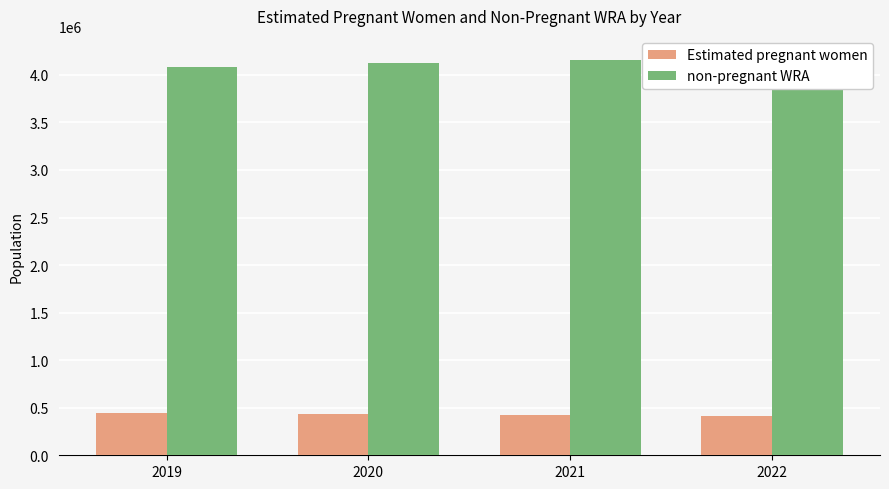

Which category has the highest value across all series?

2022